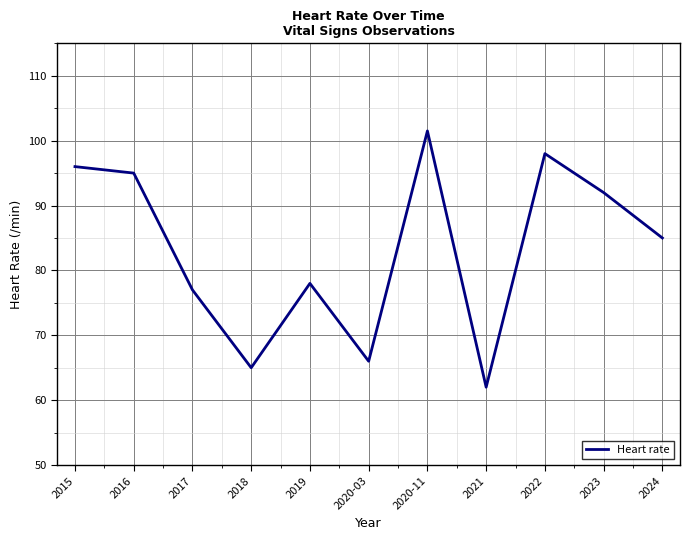

Reading left to right, what are all the values shown in this chart?

96.0	95.0	77.0	65.0	78.0	66.0	101.5	62.0	98.0	92.0	85.0